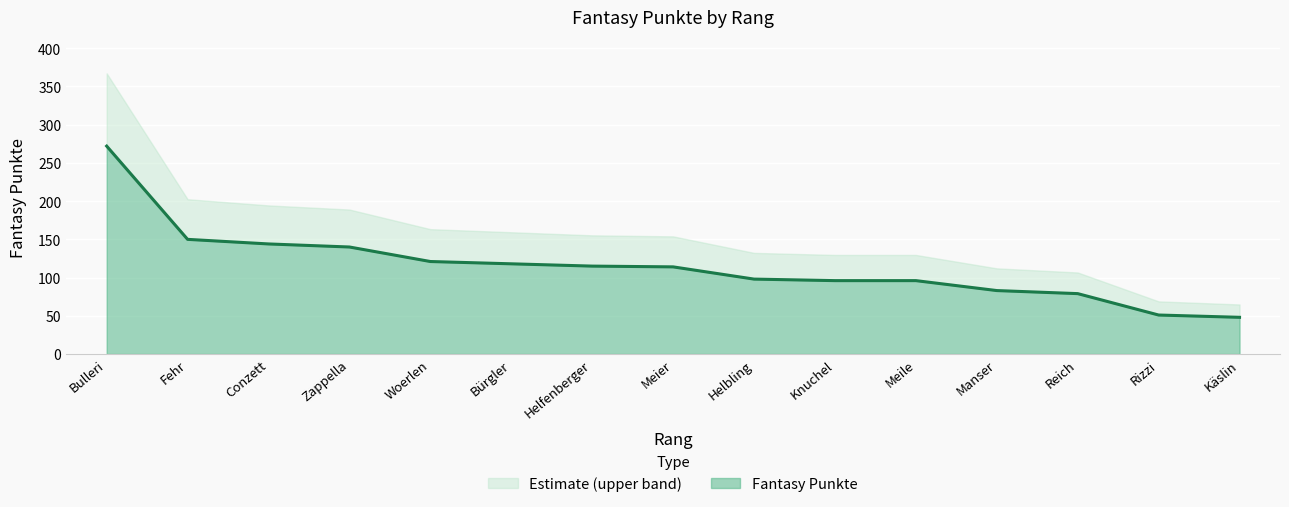

Which category has the highest value in the Fantasy Punkte series?

Bulleri